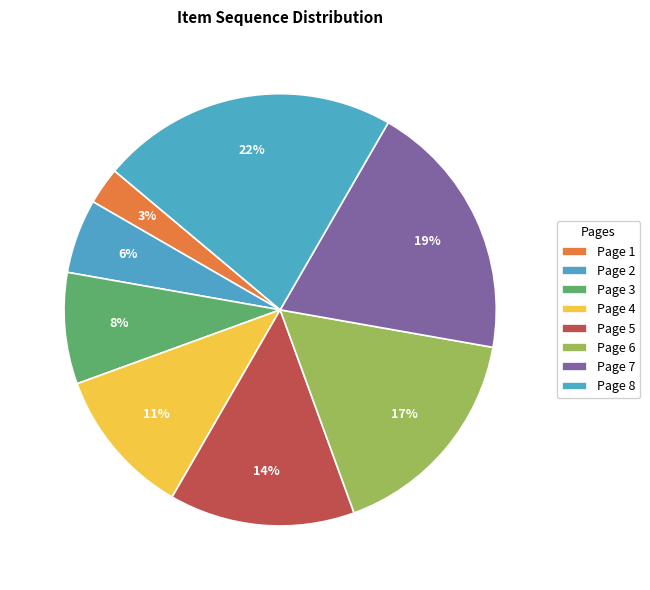

Rank the categories by value from lowest to highest.

Page 1, Page 2, Page 3, Page 4, Page 5, Page 6, Page 7, Page 8